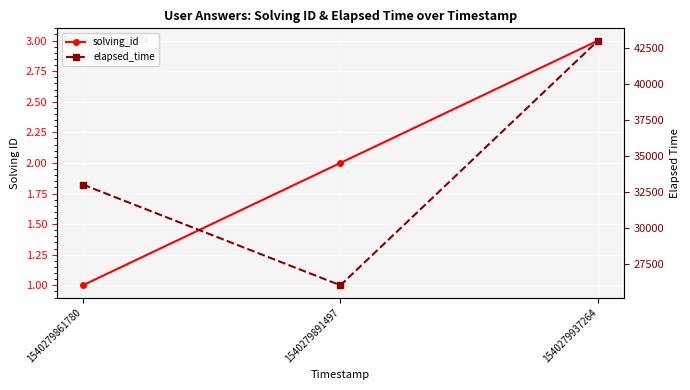

At which category does the chart reach its peak across all series?

1540279937264